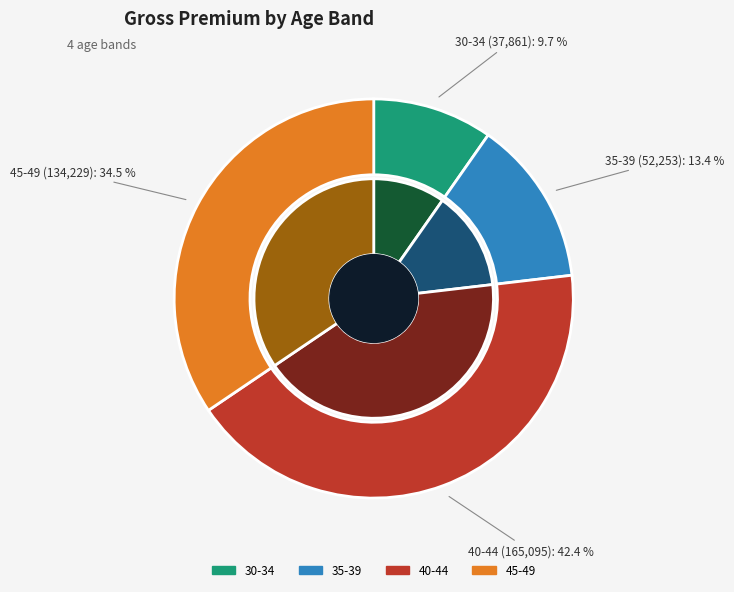

To the nearest percent, what is the combined percentage of 40-44 and 30-34?

52%